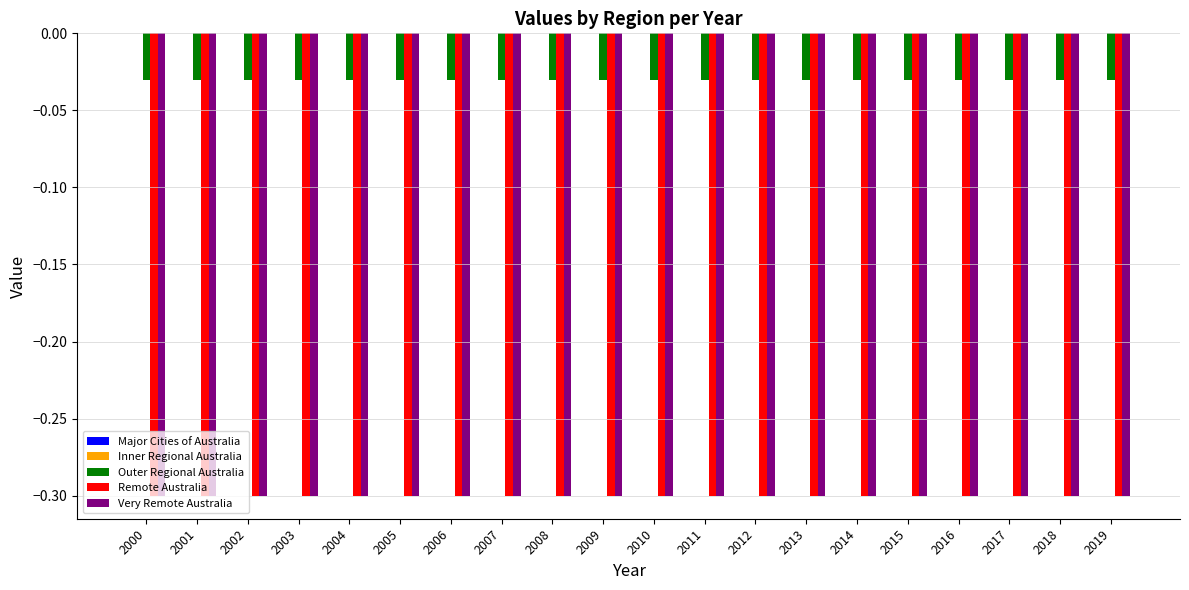

How many bars are there in each group?

3